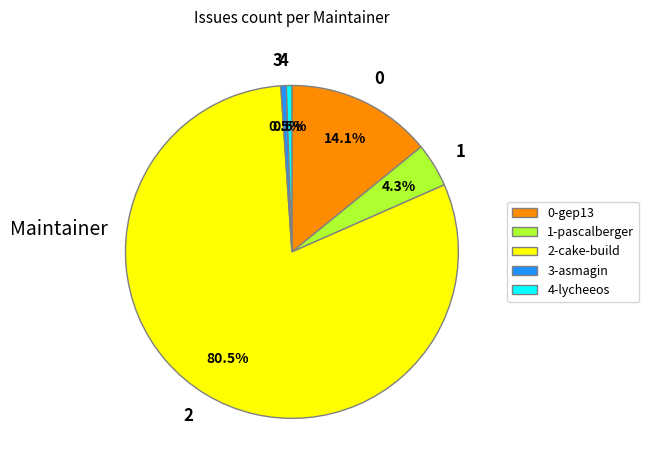

Count the number of slices in the pie.

5